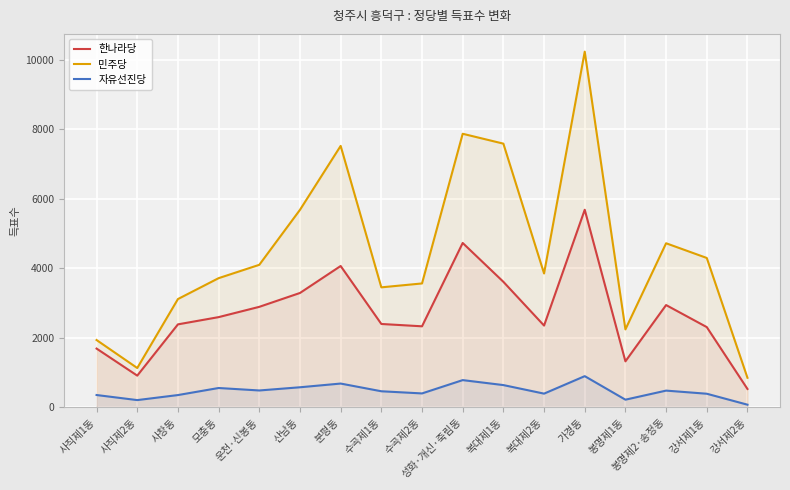

The value of 자유선진당 at 산남동 is 575. True or false?

True